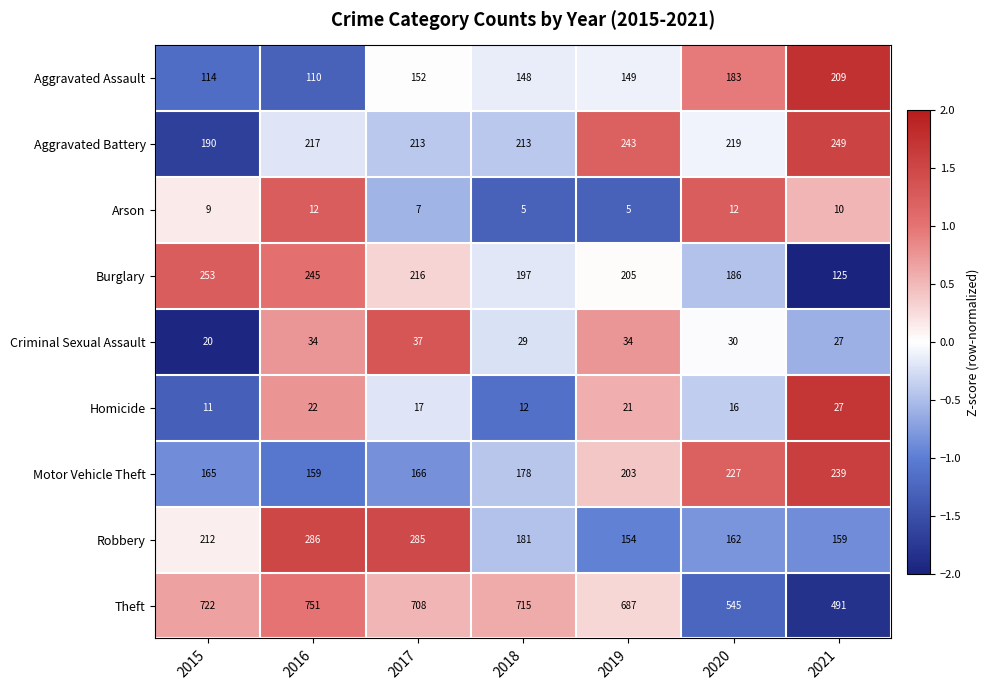

At which label is Robbery closest to 220?

2015